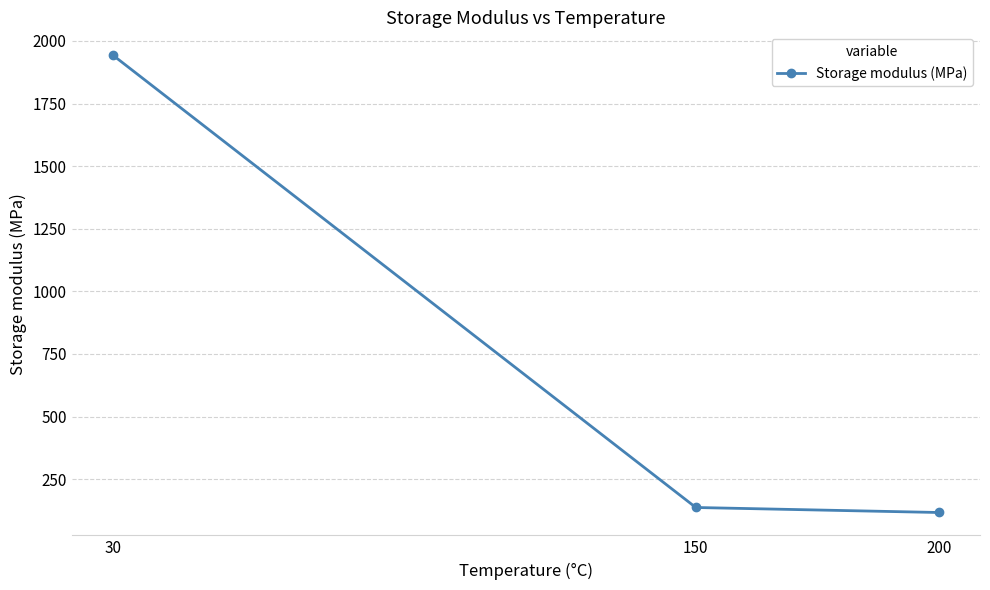

Where does the data first go above 137?

30